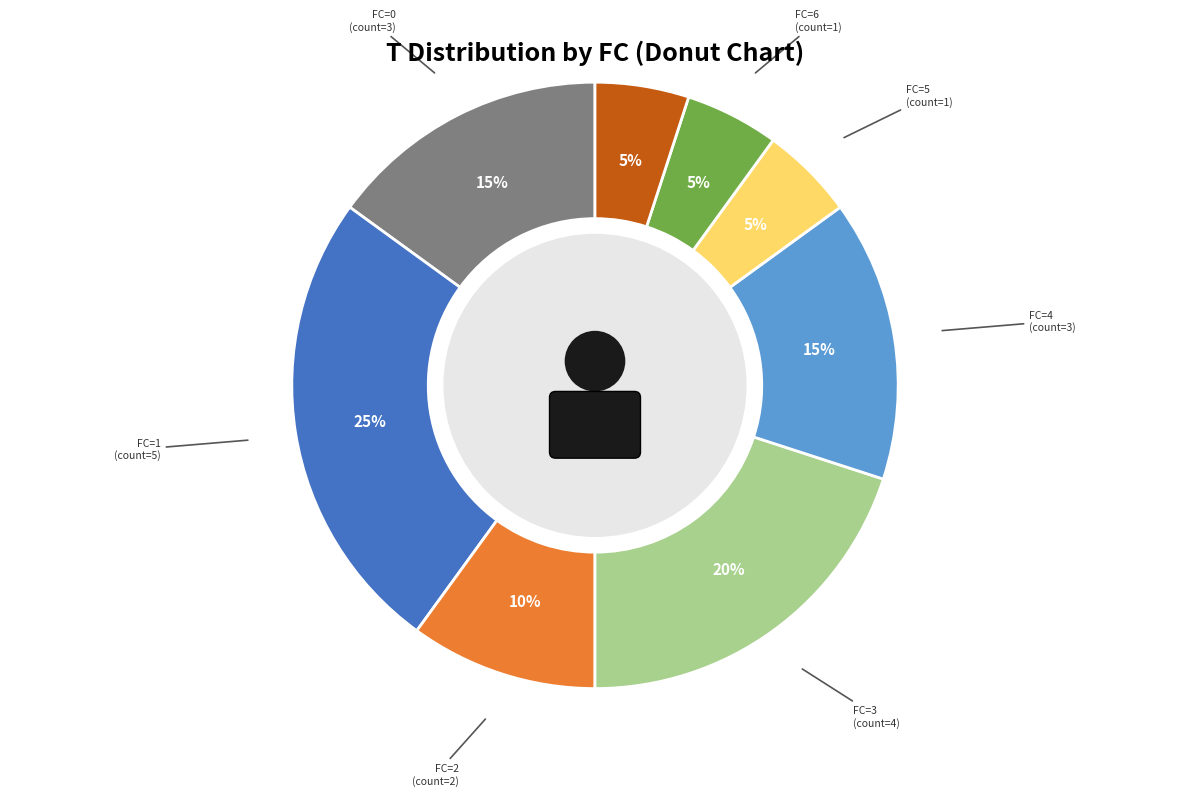

Does FC=1 represent more than half of the total?

No